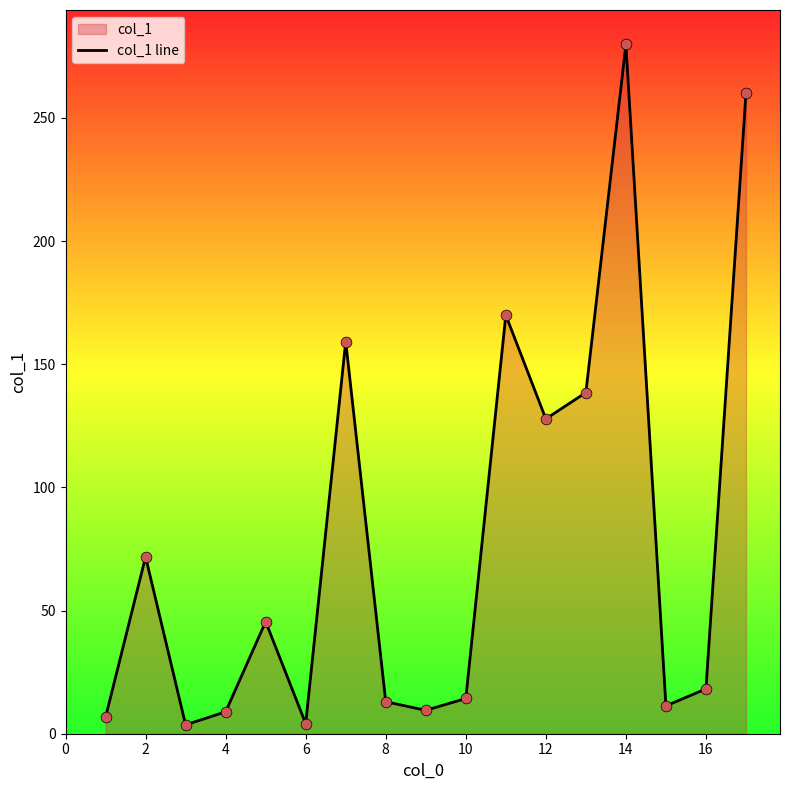

What is the change in value from 4 to 14?

+270.9